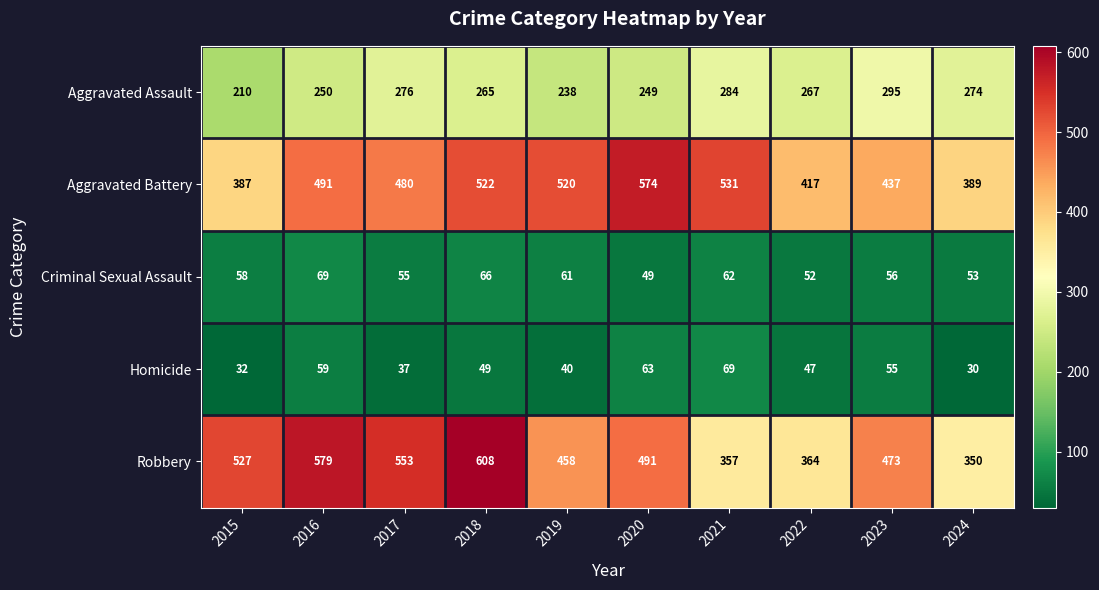

Rank the series at 2015 from lowest to highest value.

Homicide, Criminal Sexual Assault, Aggravated Assault, Aggravated Battery, Robbery